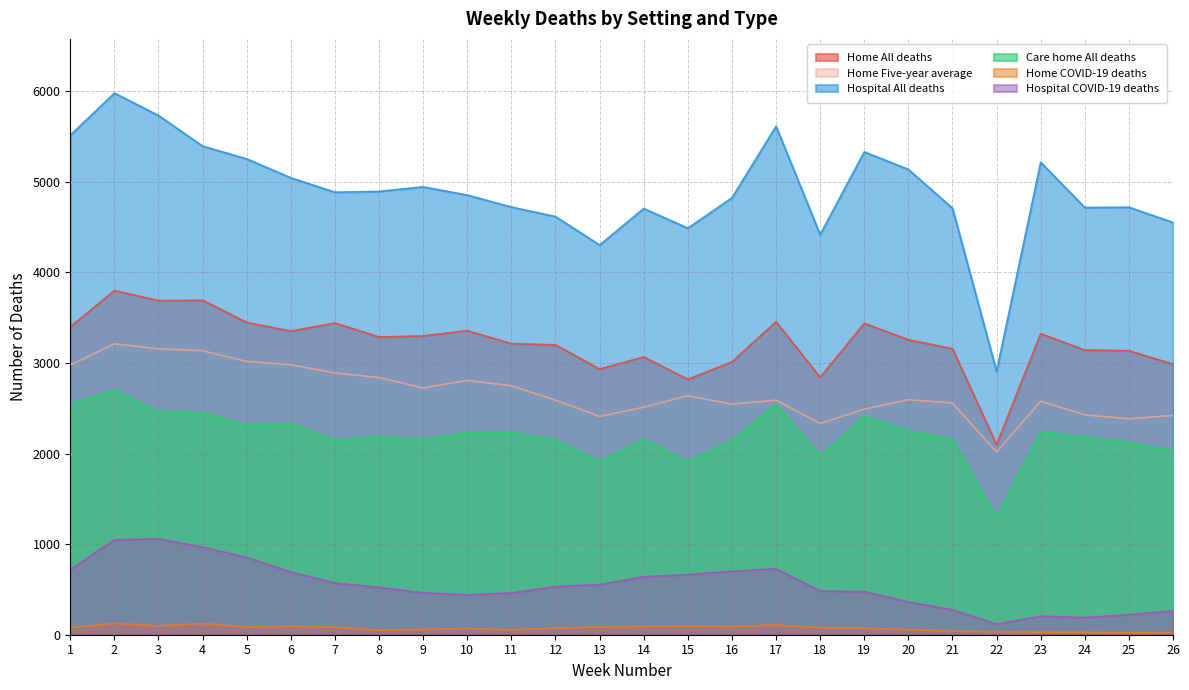

Reading left to right, transcribe all the data shown in this chart.

Home All deaths: 3400	3800	3689	3693	3448	3352	3442	3287	3299	3357	3214	3200	2933	3067	2820	3012	3456	2842	3438	3257	3158	2098	3324	3143	3136	2987
Home Five-year average: 2977	3213	3157	3136	3017	2981	2891	2840	2725	2807	2749	2590	2411	2512	2639	2546	2590	2332	2491	2595	2559	2018	2578	2428	2384	2422
Hospital All deaths: 5515	5981	5733	5395	5254	5045	4886	4895	4945	4855	4722	4617	4303	4706	4489	4824	5614	4418	5331	5138	4709	2907	5216	4717	4720	4552
Care home All deaths: 2550	2702	2461	2454	2313	2335	2148	2186	2155	2234	2234	2155	1913	2156	1914	2146	2545	1980	2413	2253	2157	1297	2242	2186	2118	2032
Home COVID-19 deaths: 77	125	98	123	85	92	84	49	59	69	53	73	85	91	94	90	108	78	71	56	40	32	28	27	23	26
Hospital COVID-19 deaths: 719	1048	1059	967	854	692	571	523	462	440	460	532	553	639	664	700	728	482	476	362	276	117	204	189	221	262